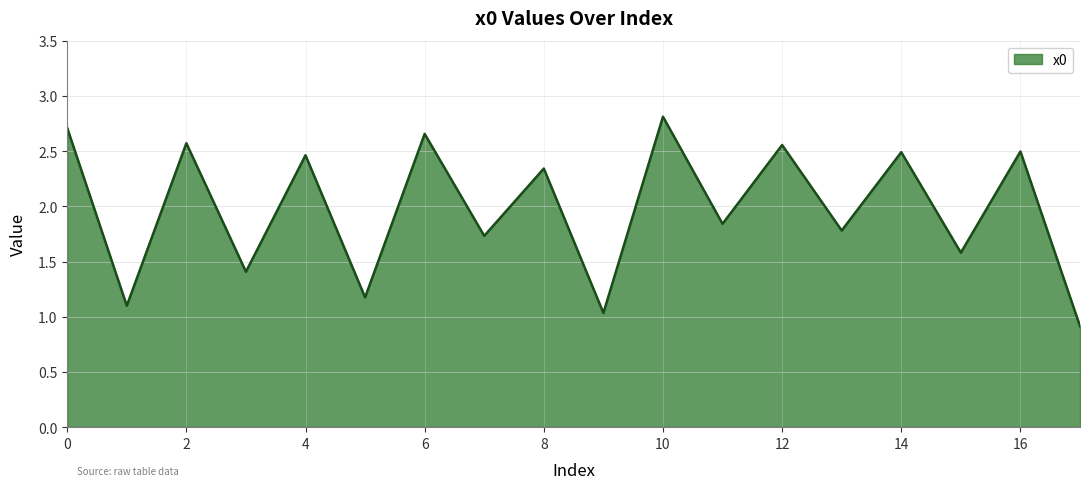

How many interior local peaks (higher than both neighbors) does the data have?

8